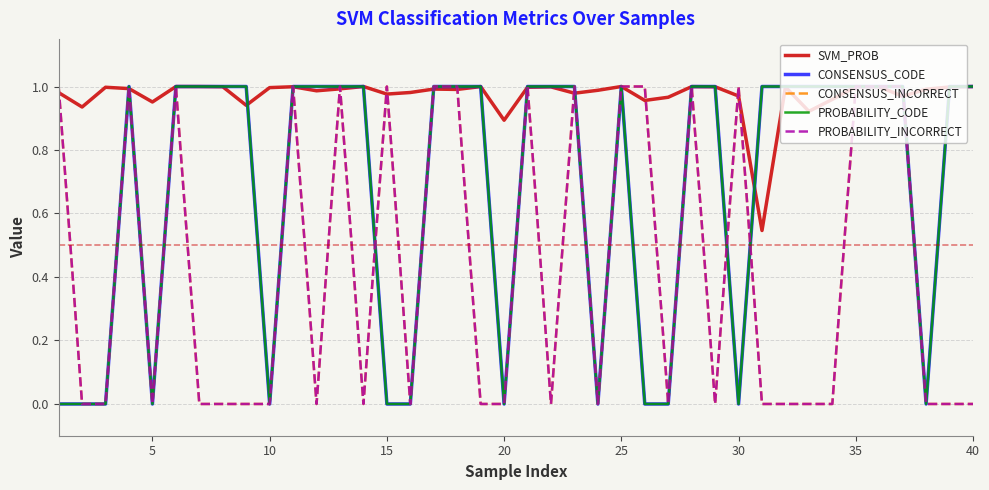

At which category does the chart reach its peak across all series?

15